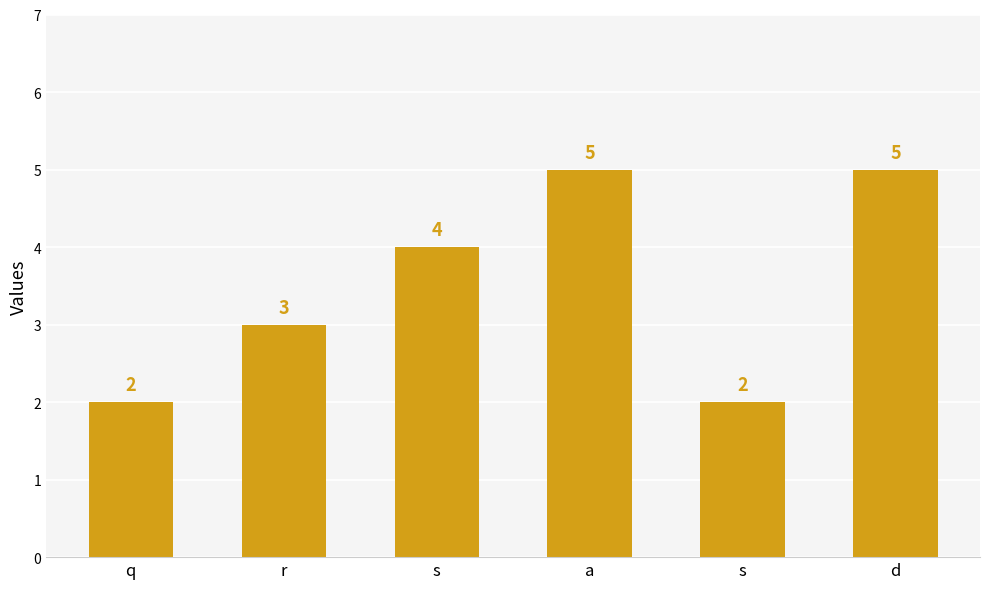

How many distinct data groups are displayed?

1